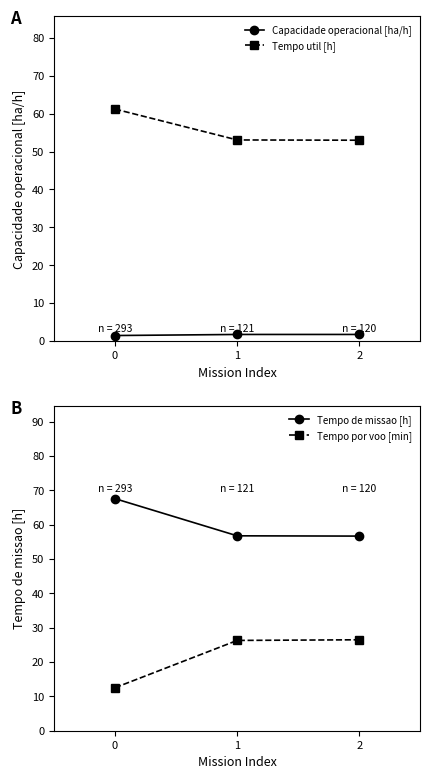

Rank the series at 2 from highest to lowest value.

Tempo de missao [h], Tempo util [h], Tempo por voo [min], Capacidade operacional [ha/h]